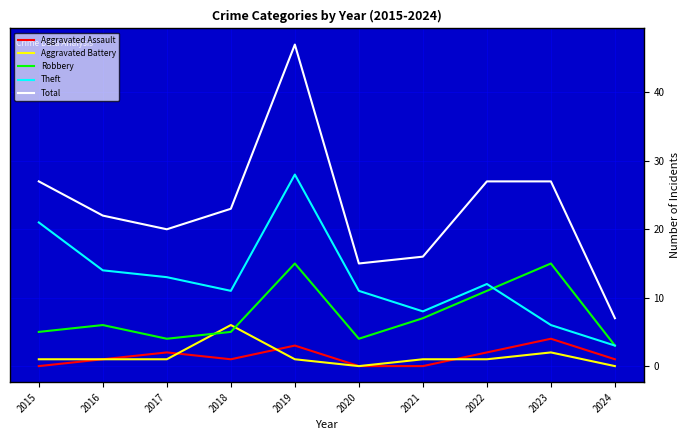

True or false: Robbery has a value of 11 at 2022.

True